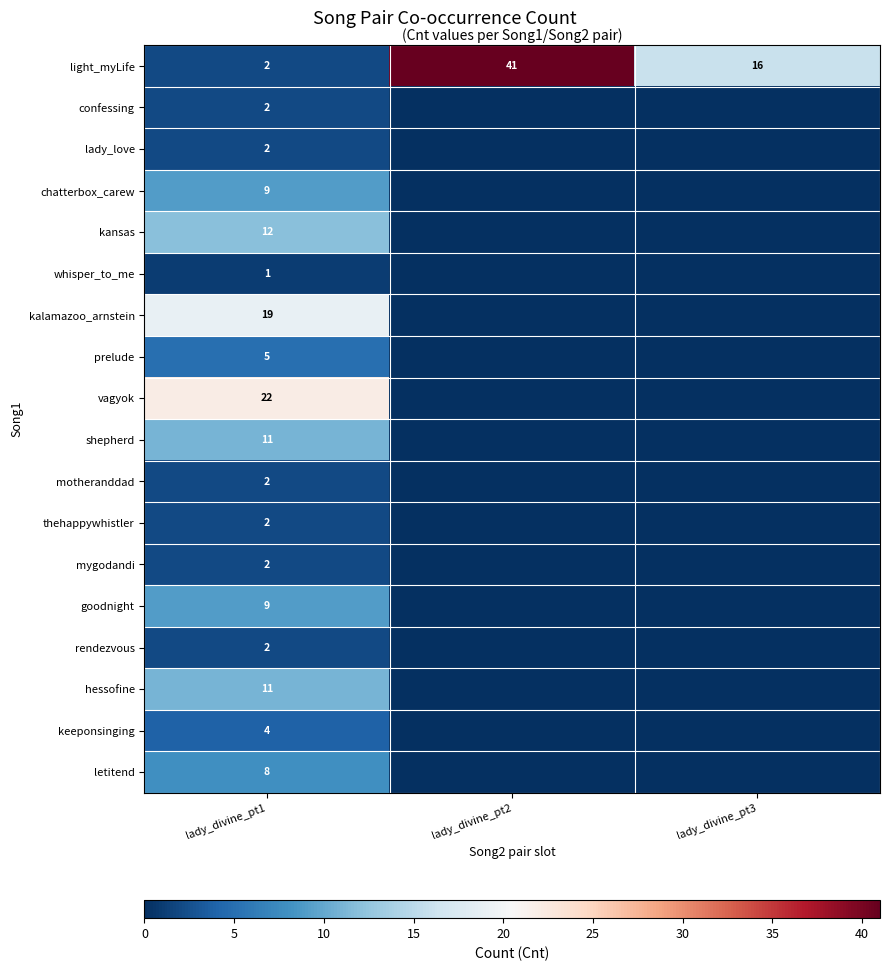

What is the total value across all series at lady_divine_pt1?

125